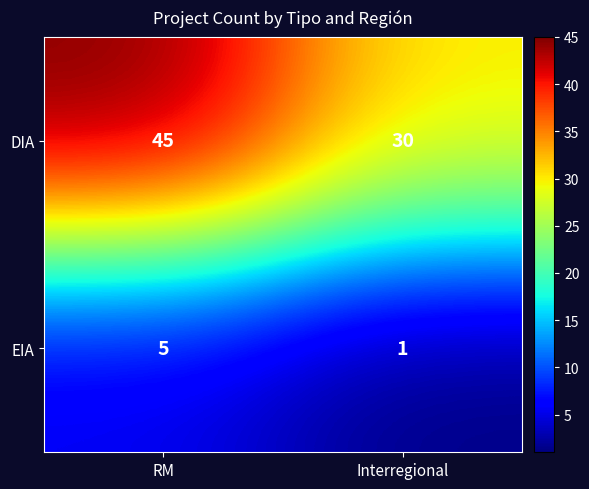

Which series has the largest total across all categories?

DIA